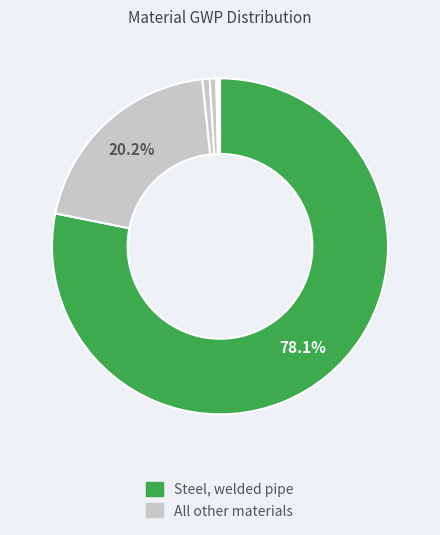

To the nearest percent, what is the average slice percentage?

9%